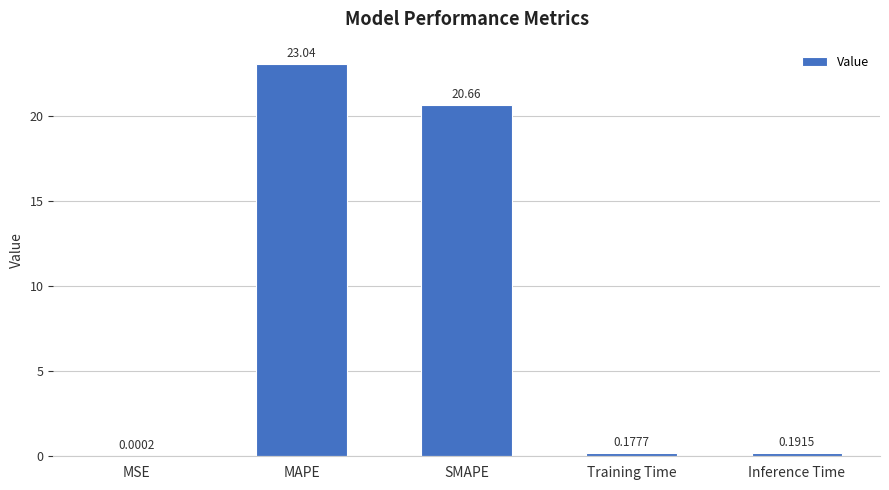

Which has a higher value, MSE or Training Time?

Training Time